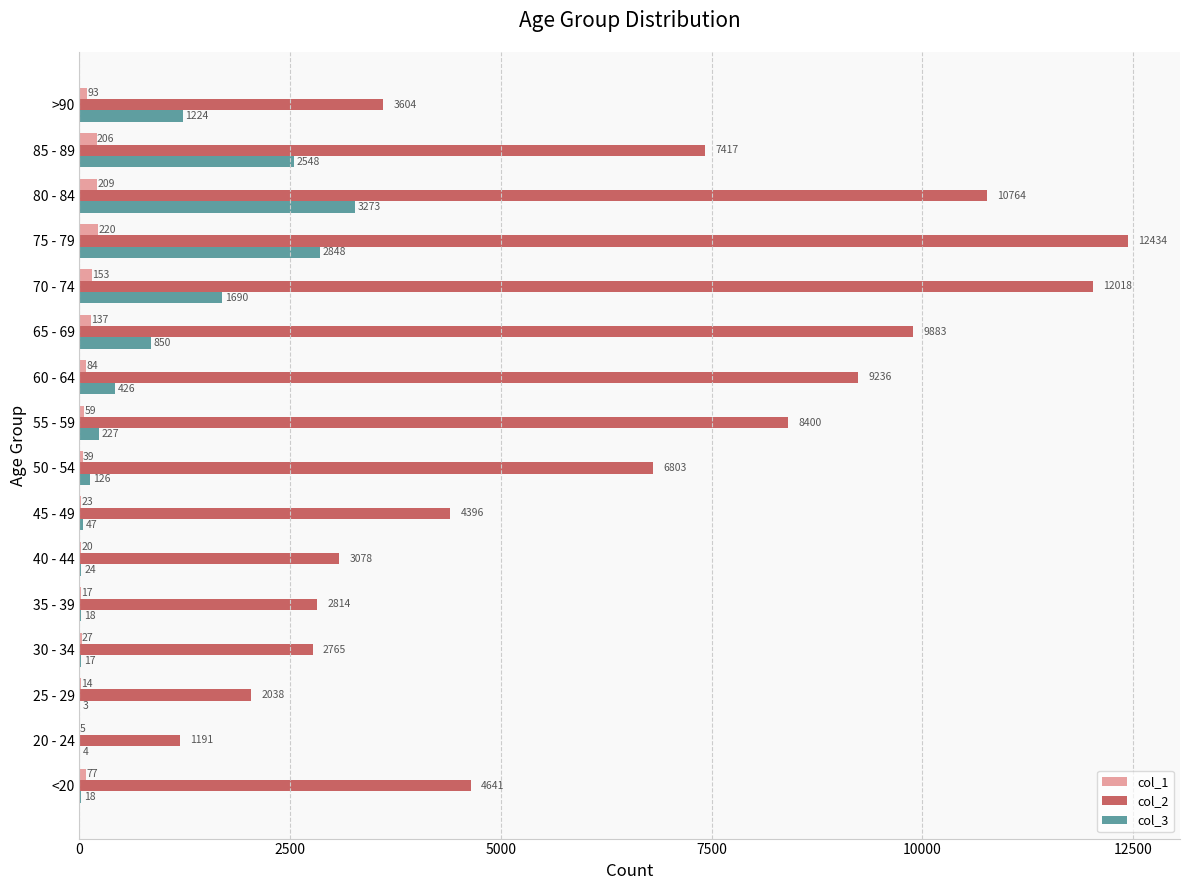

Which series has the largest total across all categories?

col_2